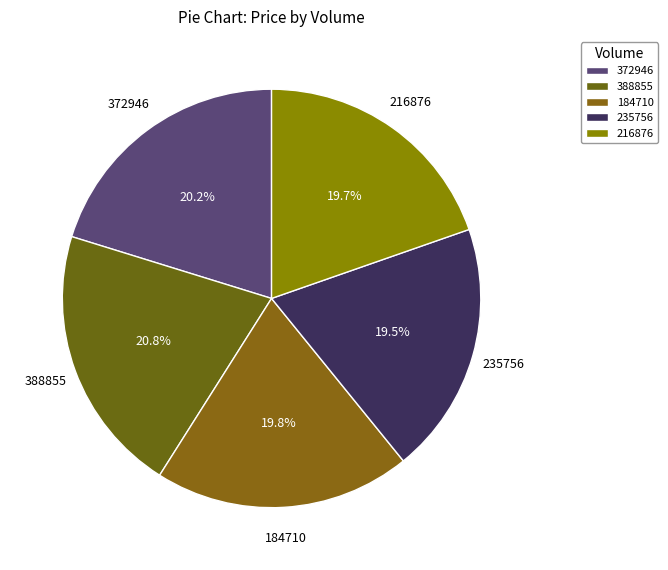

Do 216876 and 372946 together represent more than half of the pie?

No